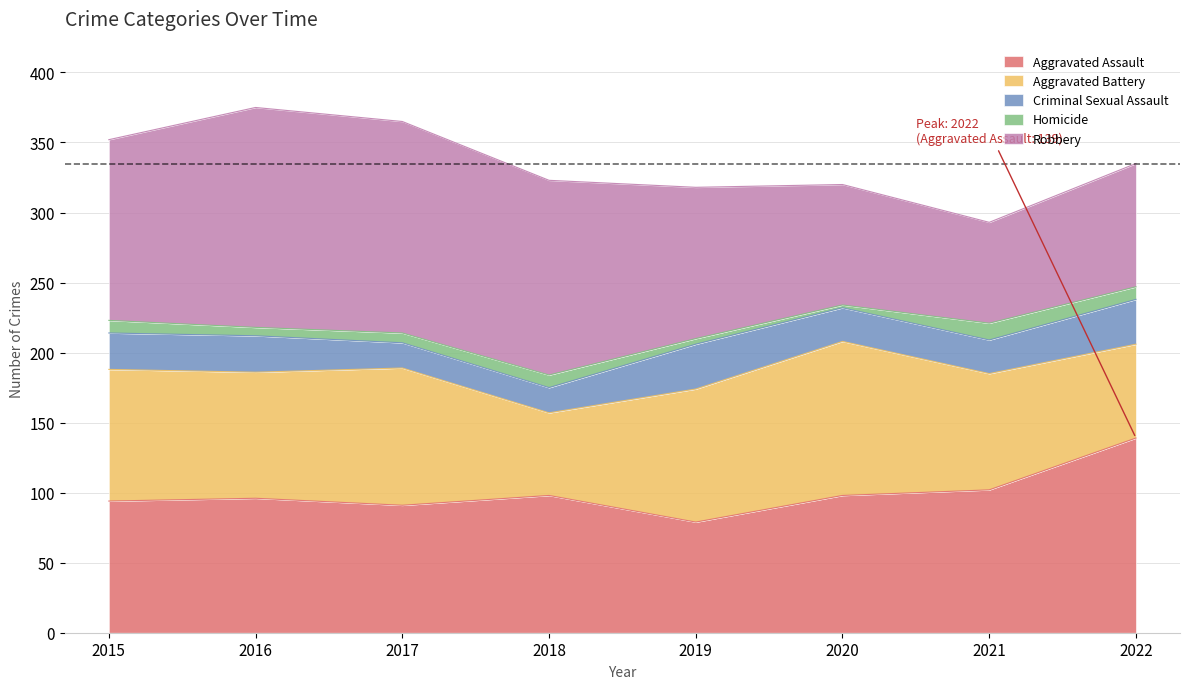

Rank the series by their maximum value, from highest to lowest.

Robbery, Aggravated Assault, Aggravated Battery, Criminal Sexual Assault, Homicide